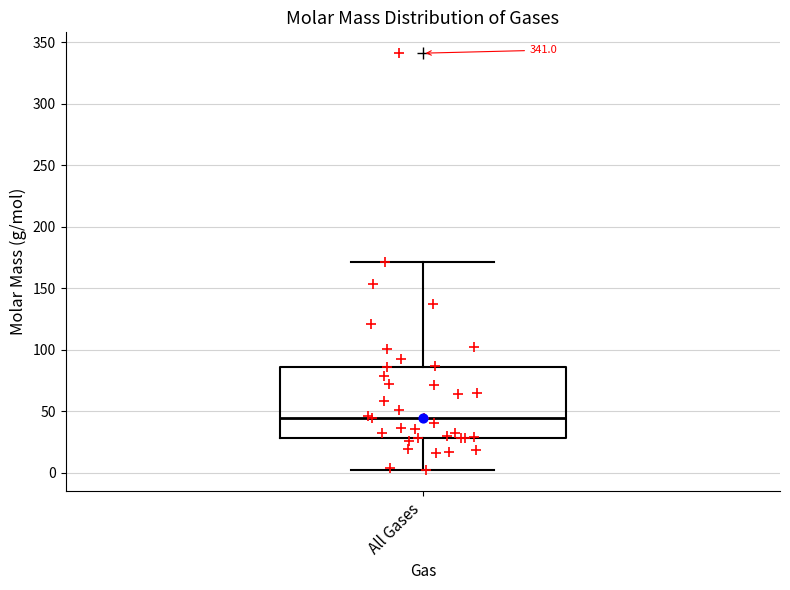

Transcribe this box plot: give where the median line is, the range the box spans, and where the two whiskers end, as read against the y-axis. The values are not printed on the chart, so give them approximately, as read against the axis.

median 45, box 30 to 85, whiskers 0 to 170